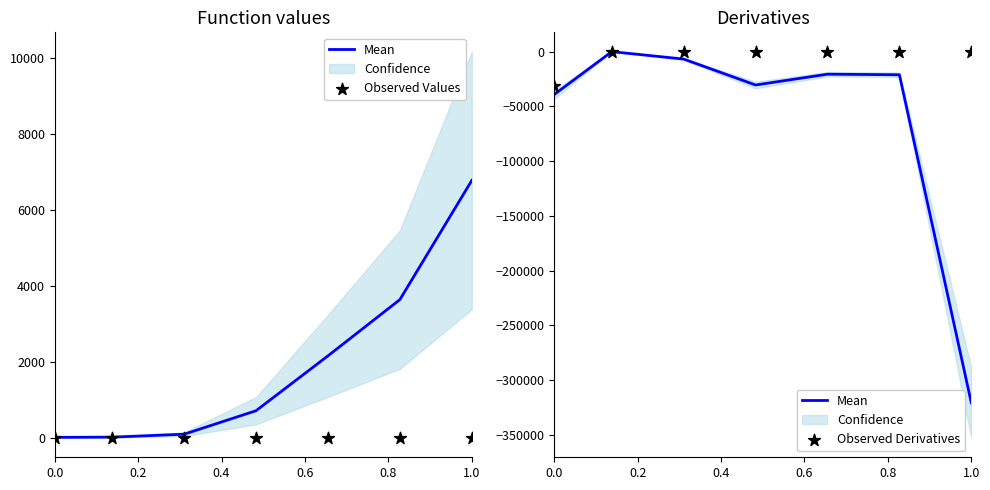

Which series has the largest Y range (max minus min)?

Mean